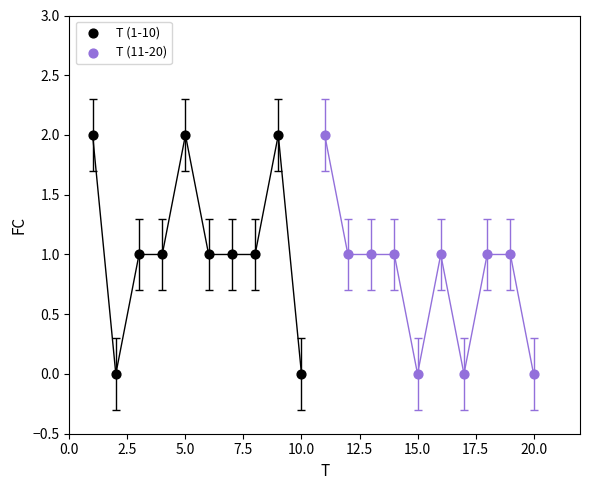

What are all the series names shown in the legend?

T (1-10), T (11-20)